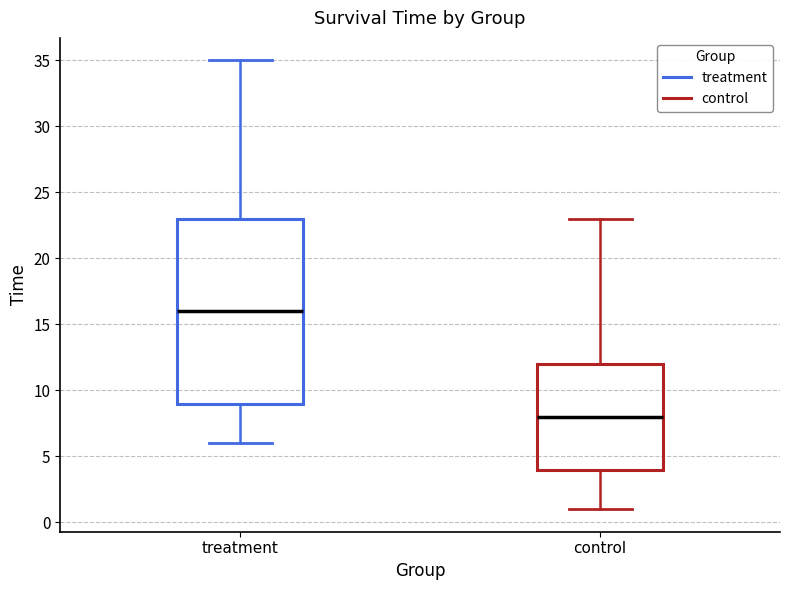

Comparing the boxes themselves (not the whiskers), which one is the tallest?

treatment